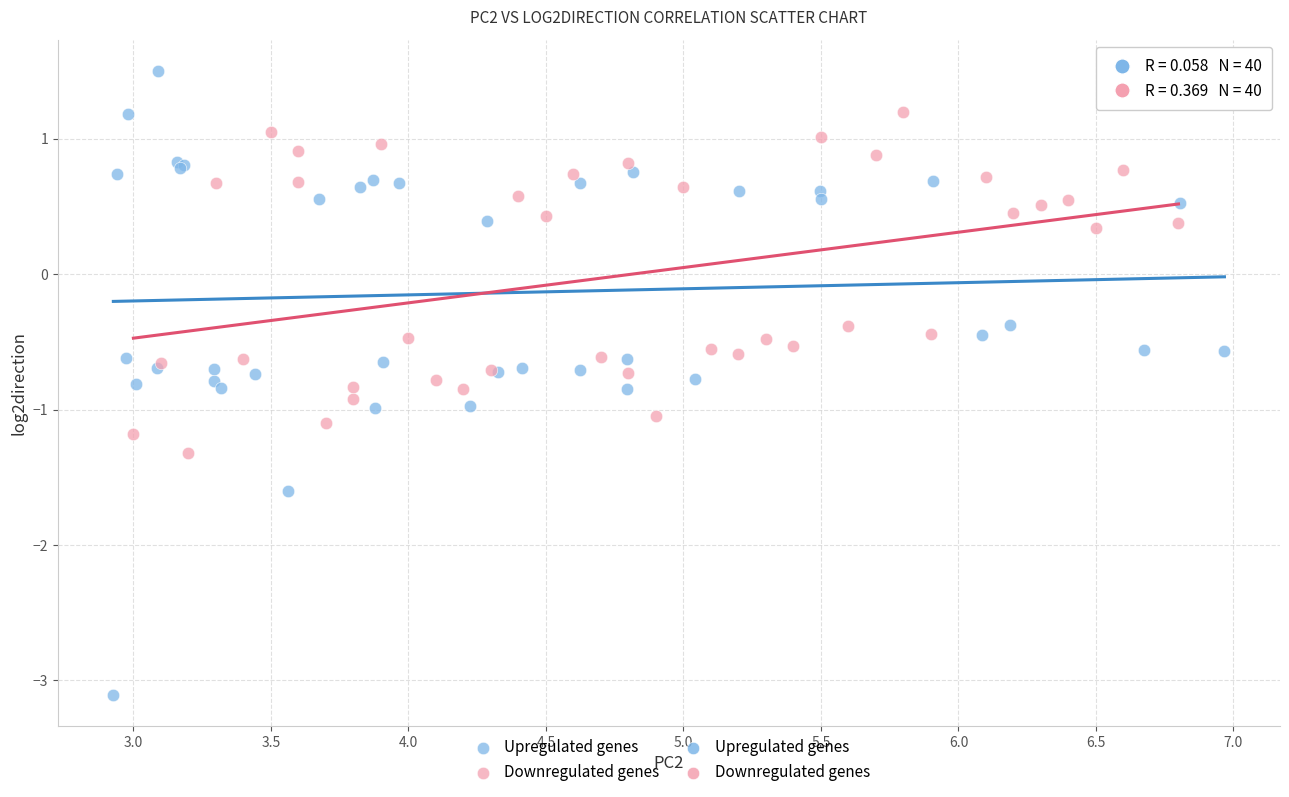

Which series contains the highest Y value?

Upregulated genes